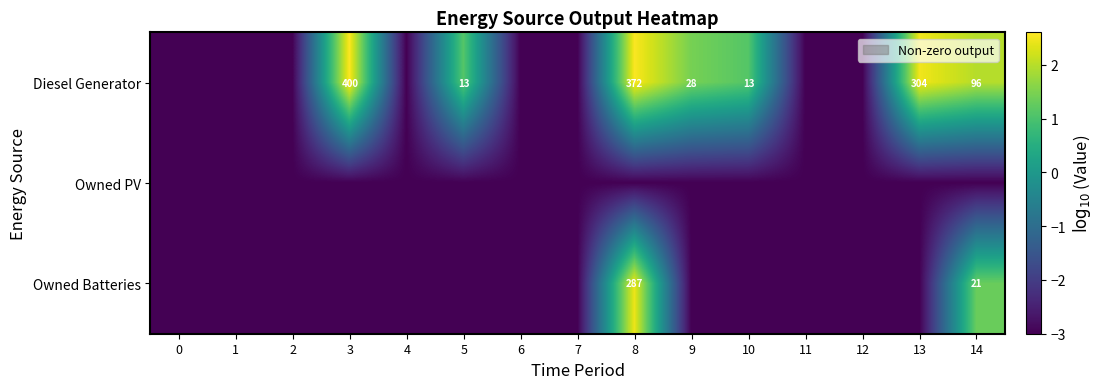

The Diesel Generator series shows 460 at 13. True or false?

False